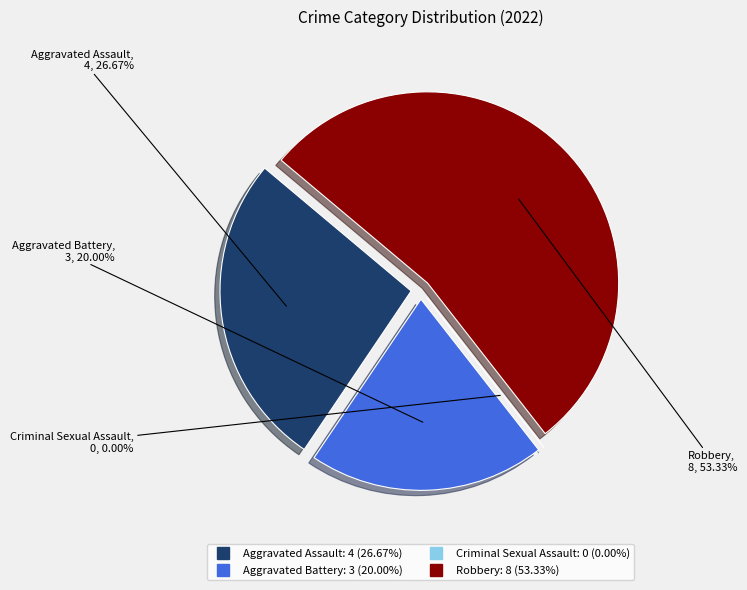

Which slice represents more than half of the pie?

Robbery